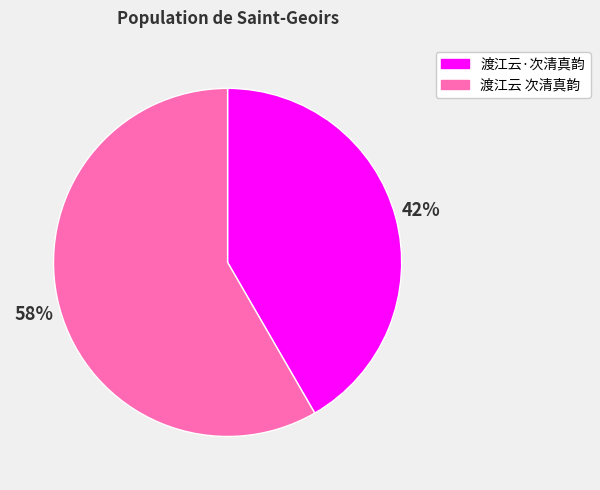

True or false: 渡江云 次清真韵 accounts for 58% of the total.

True